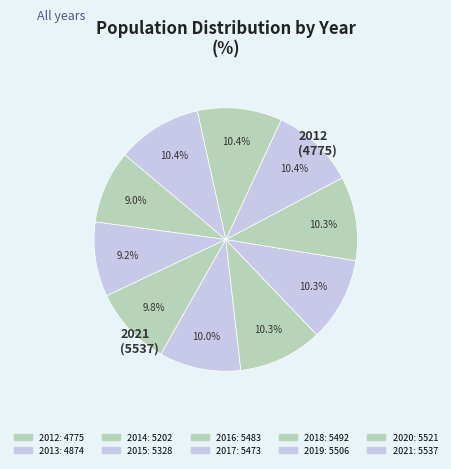

How many slices are in this pie chart?

10